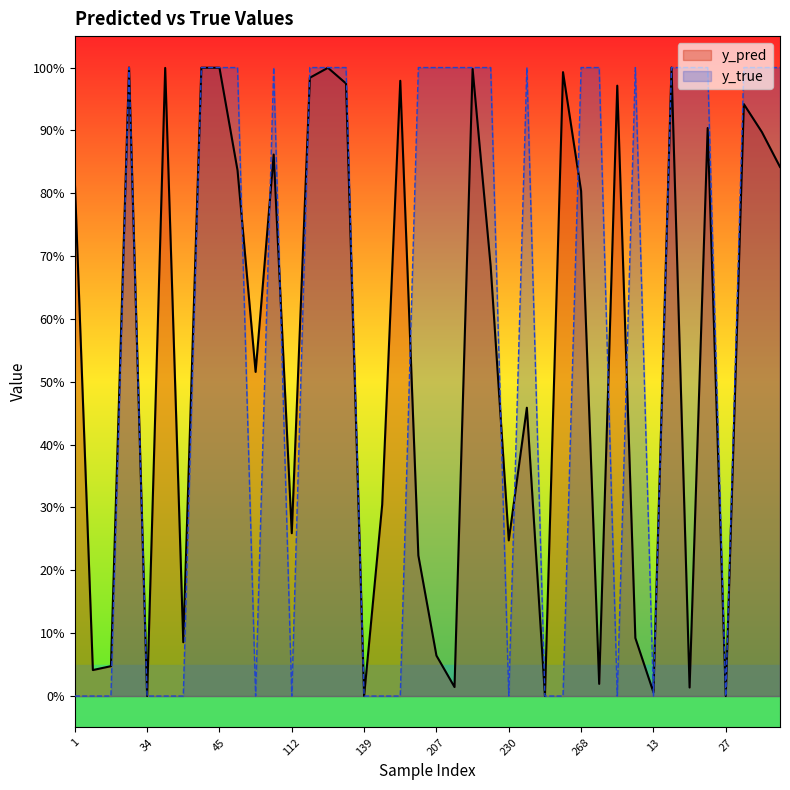

The y_pred series shows 0.0 at 29. True or false?

True